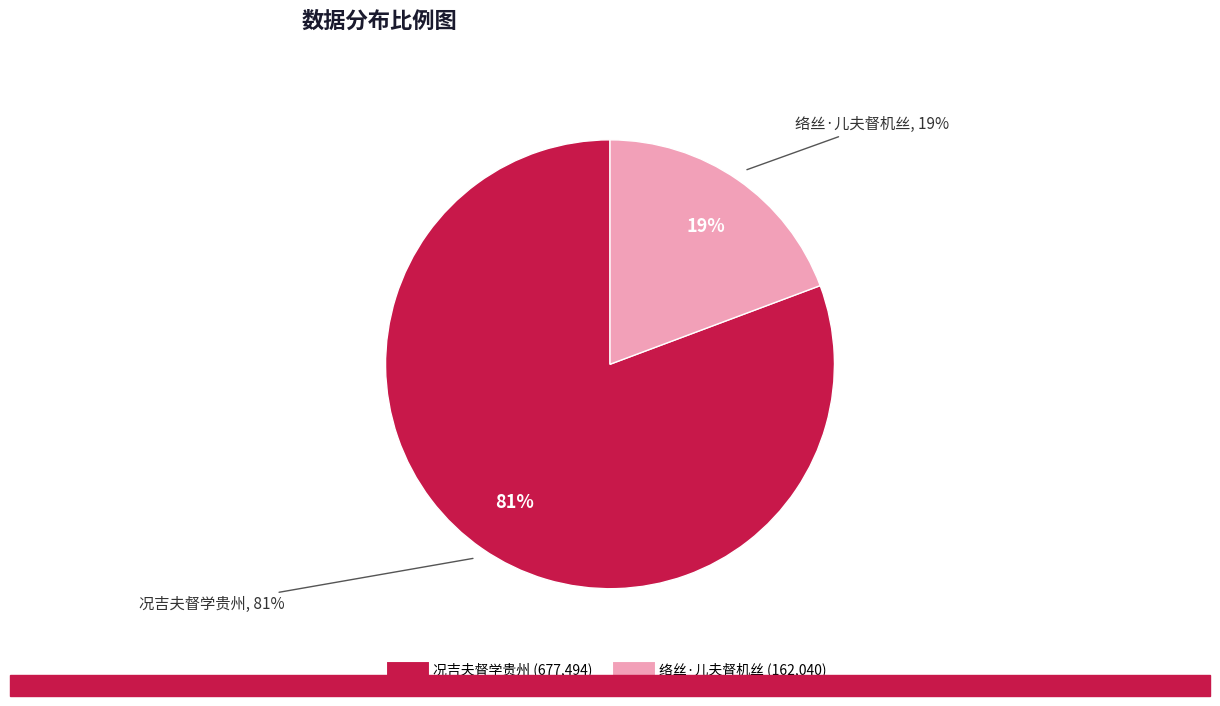

Which category has the smallest portion of the pie?

络丝·儿夫督机丝